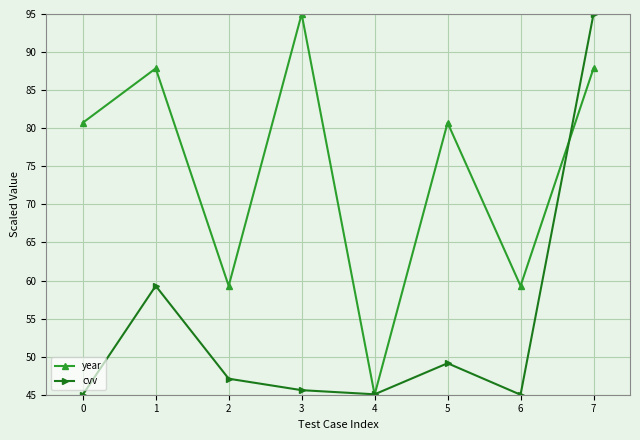

What is the spread (max minus min) of values at 5?

31.6